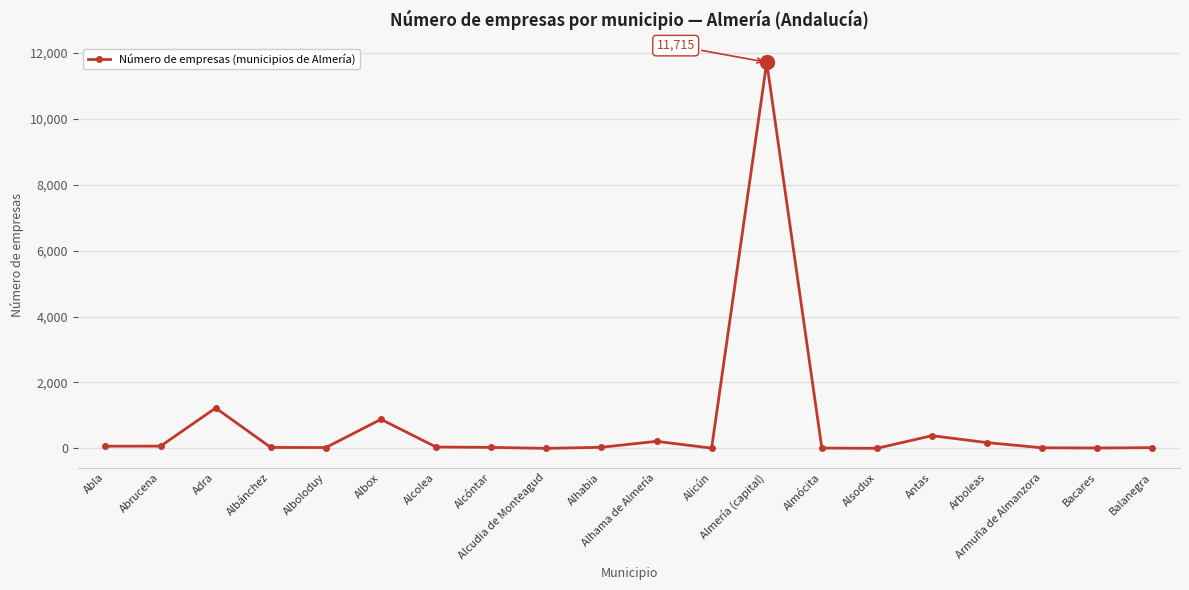

Is it true that the value at Albox is 461?

False